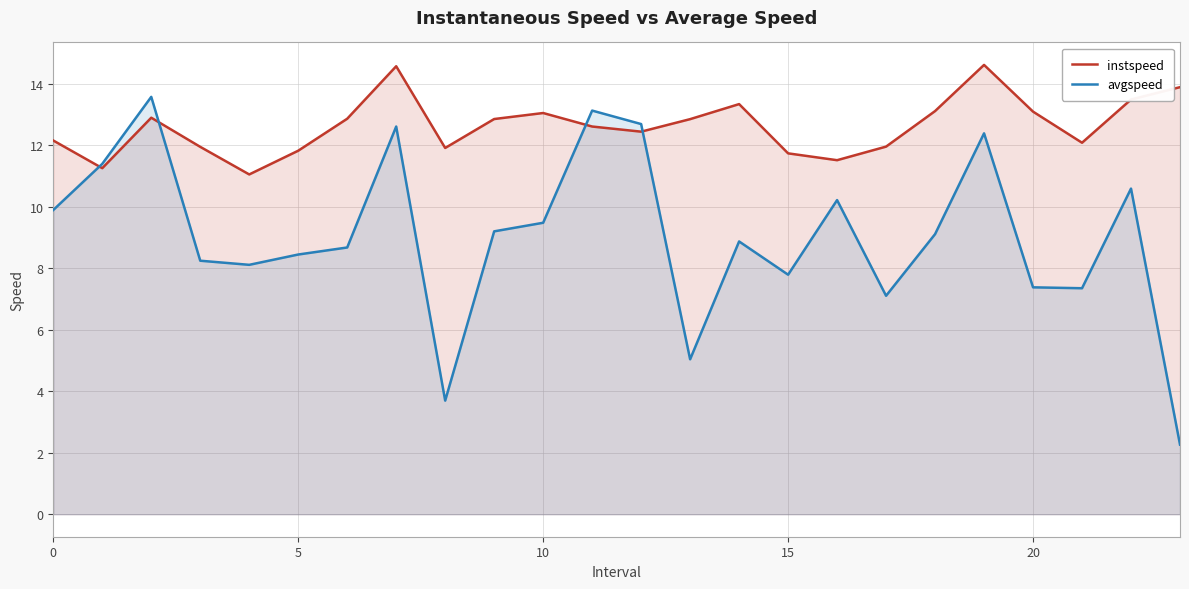

Which series has the largest total across all categories?

instspeed